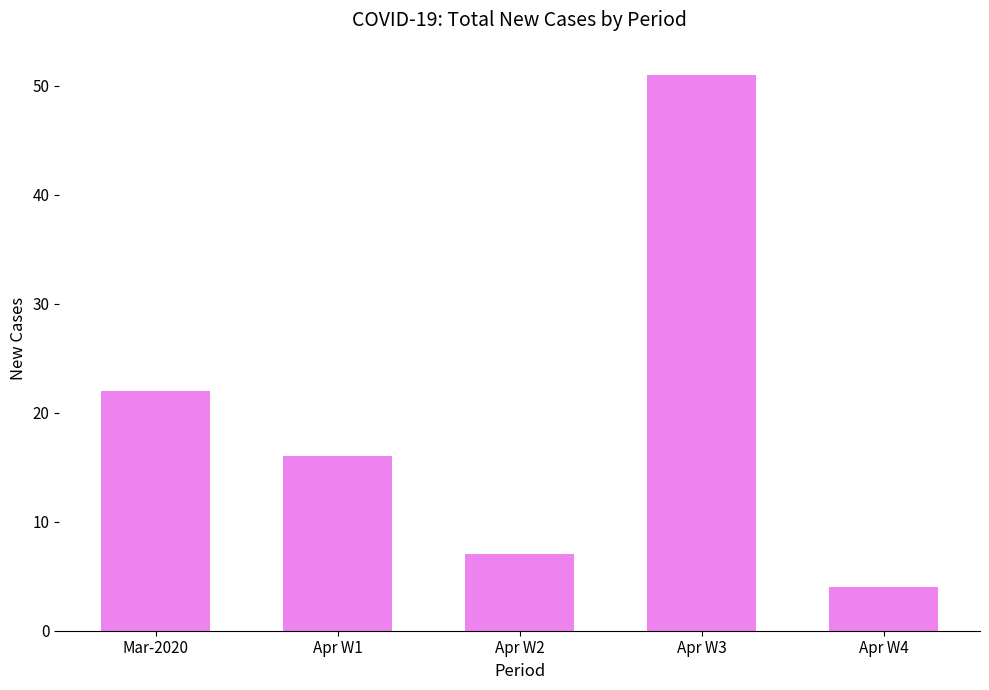

Rank the categories by value from lowest to highest.

Apr W4, Apr W2, Apr W1, Mar-2020, Apr W3